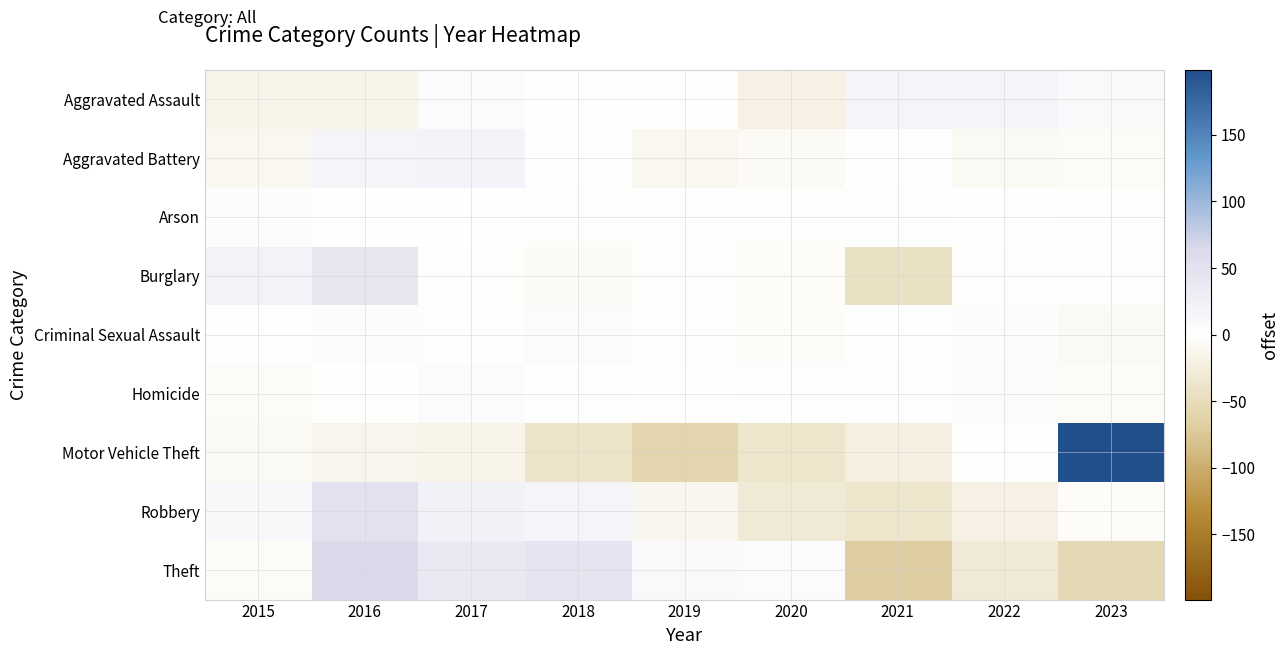

What is the difference between the highest and lowest values at 2020?

43.0